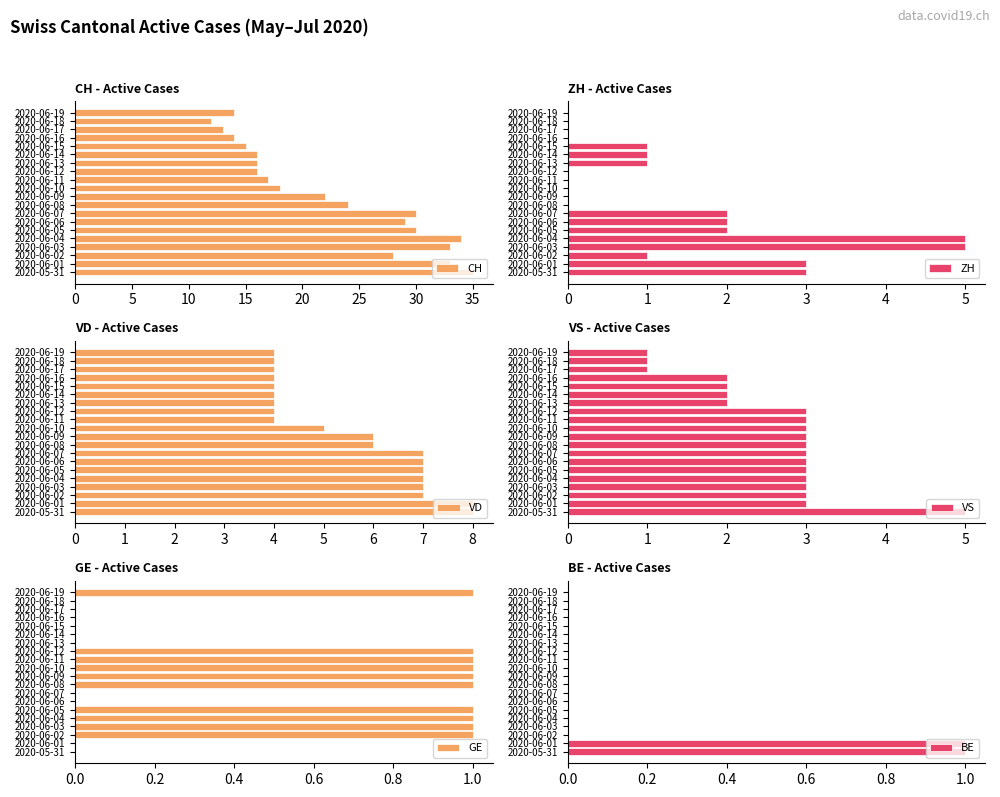

What is the approximate value of ZH at 2020-05-31?

3